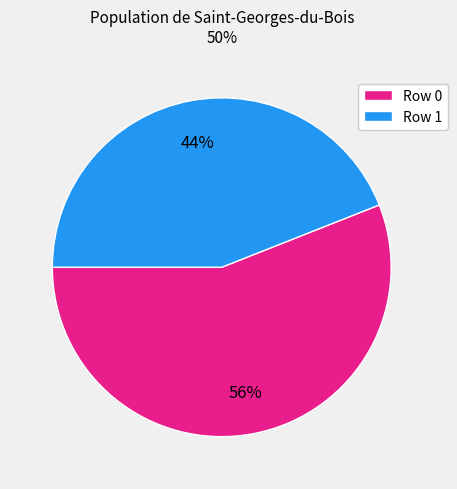

Combined, do Row 1 and Row 0 account for over 50%?

Yes